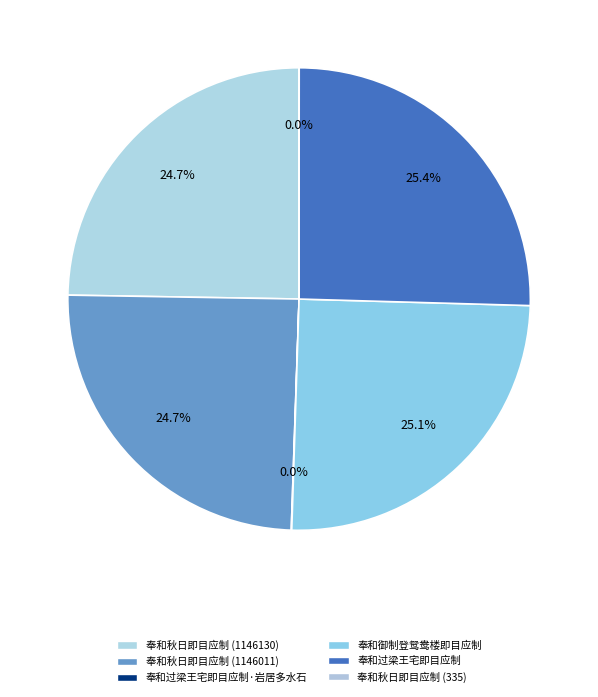

To the nearest percent, what is the difference between the largest and smallest slice percentages?

25%